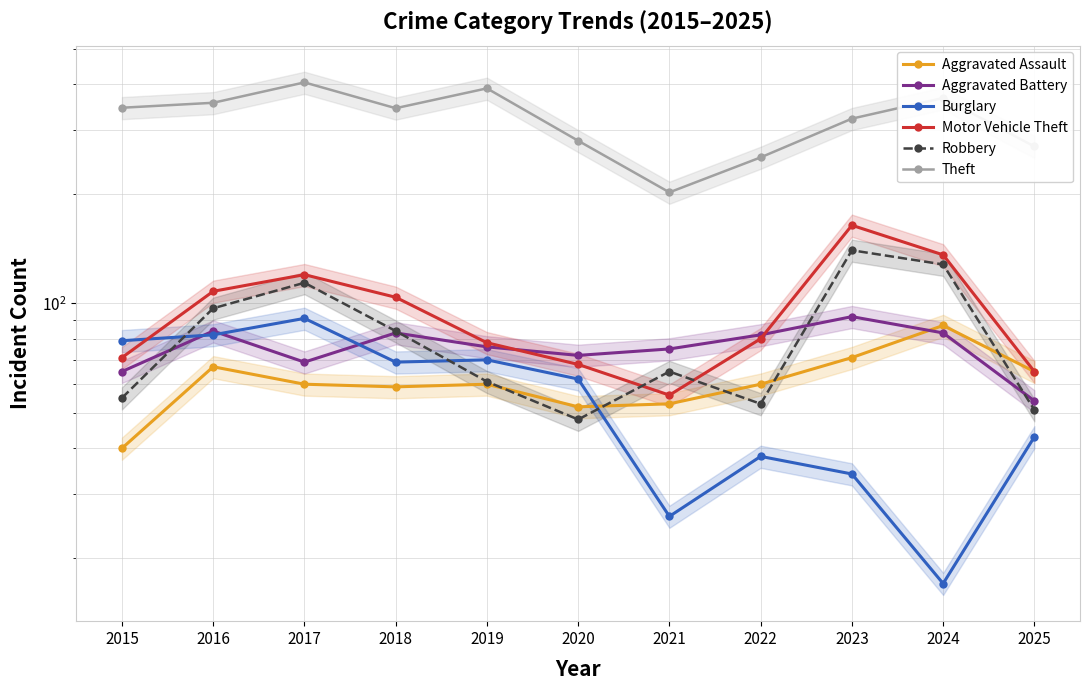

At which category does Robbery reach its first local valley?

2020